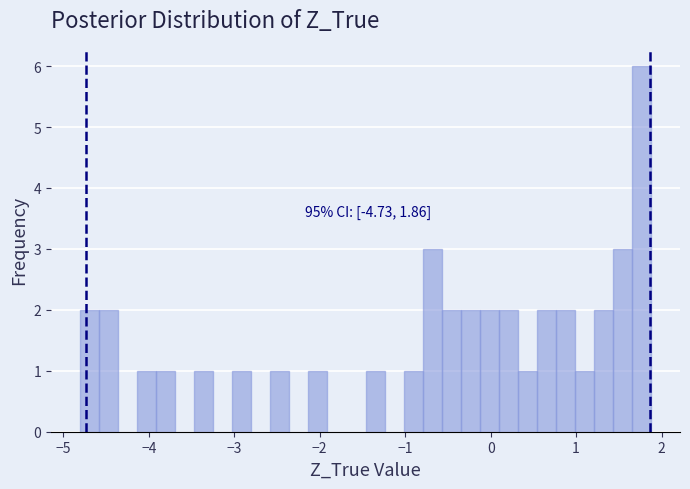

Around what value on the x-axis is the tallest bar? Give the approximate position of its centre, as read against the axis.

1.8